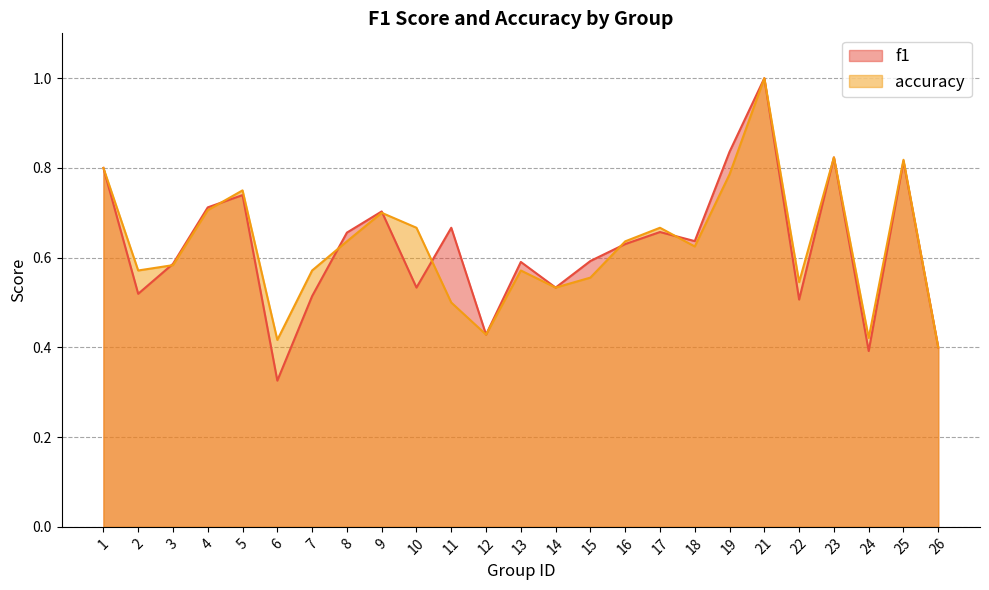

Does the chart have visible grid lines?

Yes